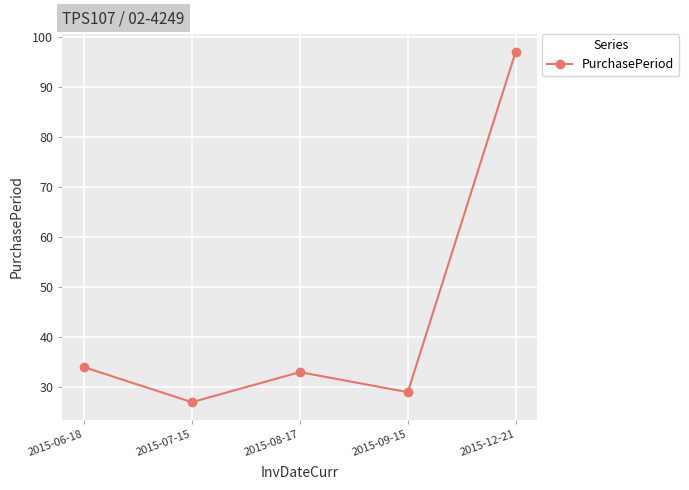

Count the number of data series in this chart.

1